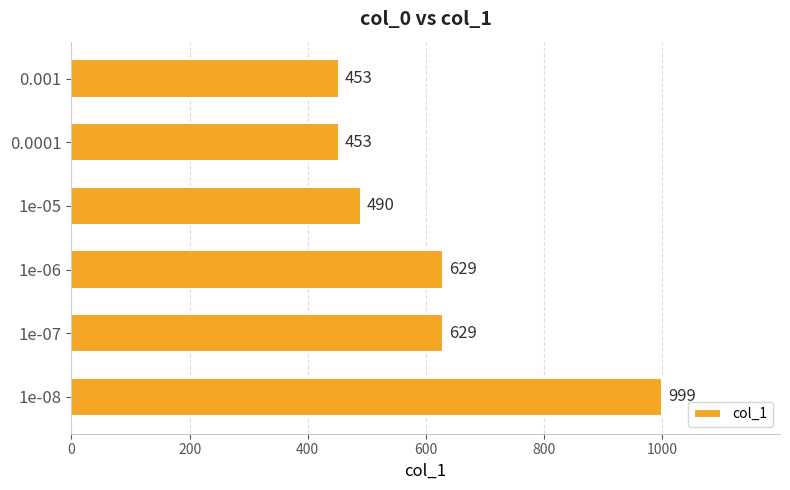

Between 0.001 and 1e-05, which is larger?

1e-05